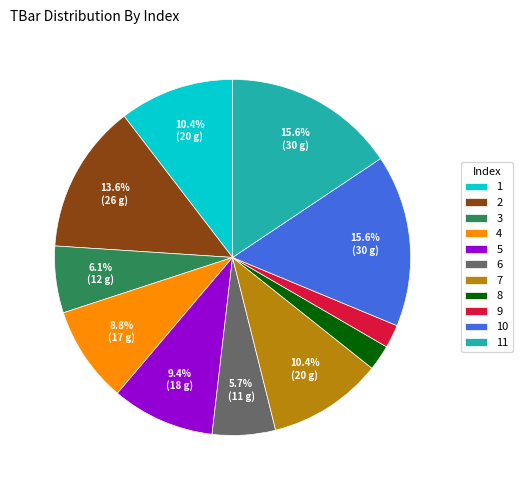

To the nearest percent, what is the combined percentage of 7 and 8?

13%